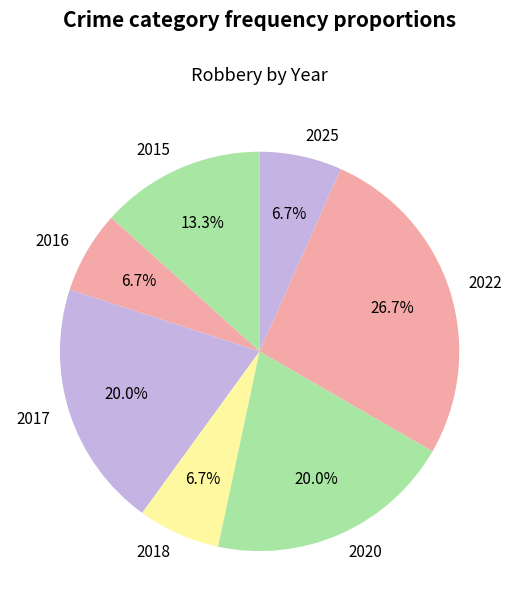

Does any single category account for the majority?

No